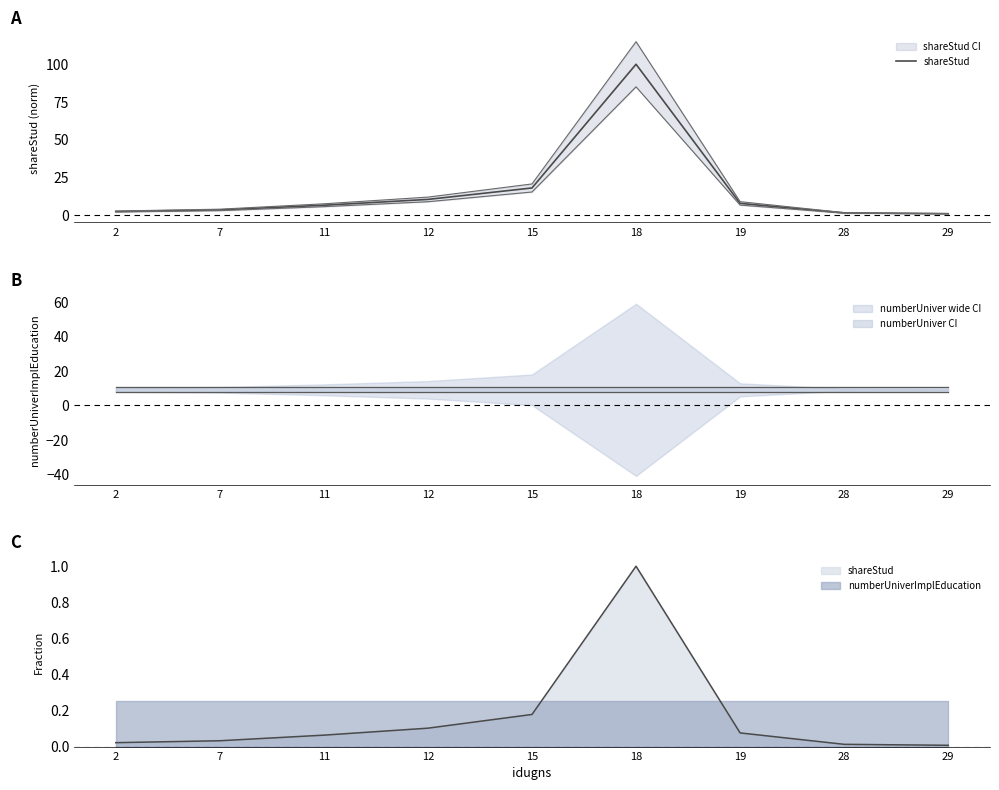

What is the sum of all values?

149.3